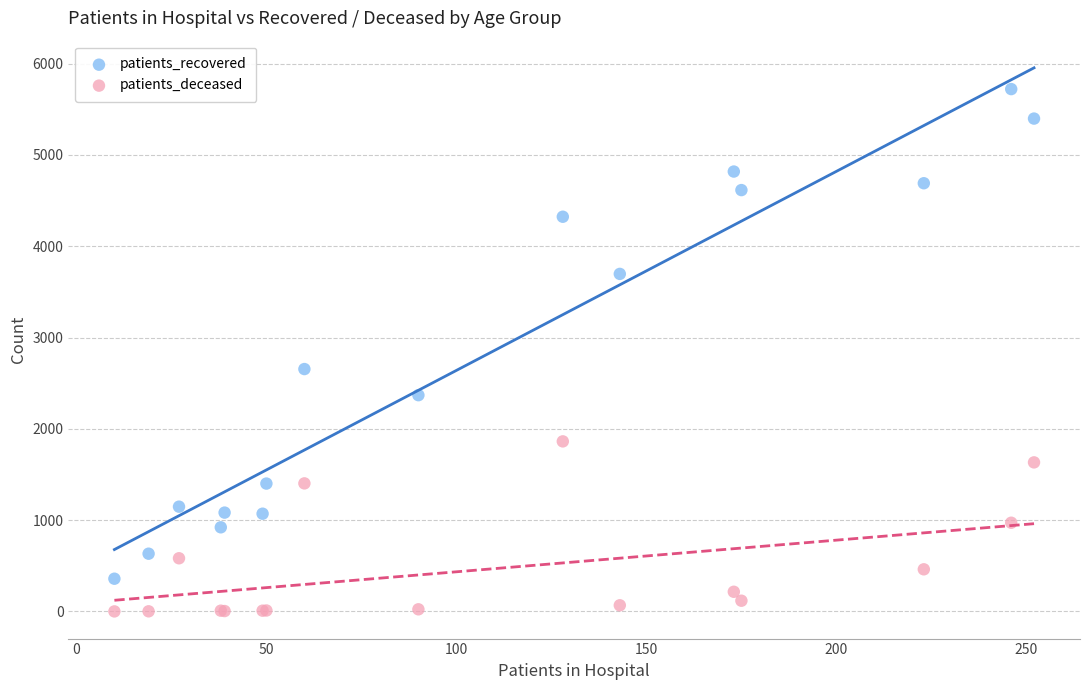

What are all the series names shown in the legend?

patients_recovered, patients_deceased